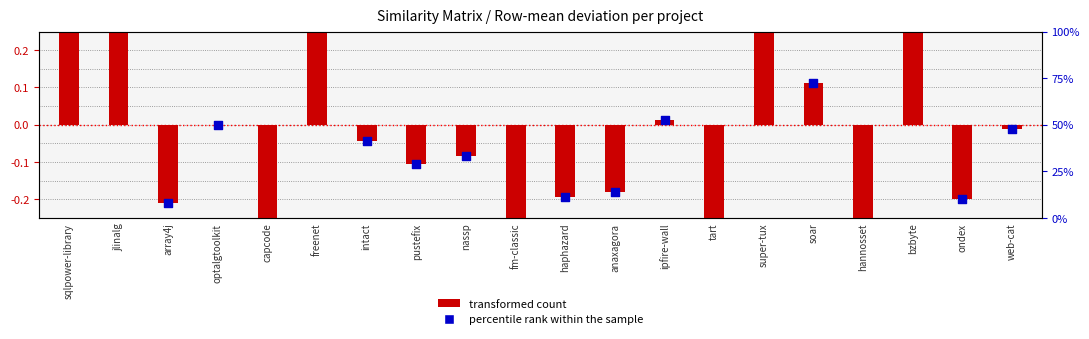

Is the value of nassp.csv at tart greater than the value of ipfire-wall.csv at fm-classic?

No